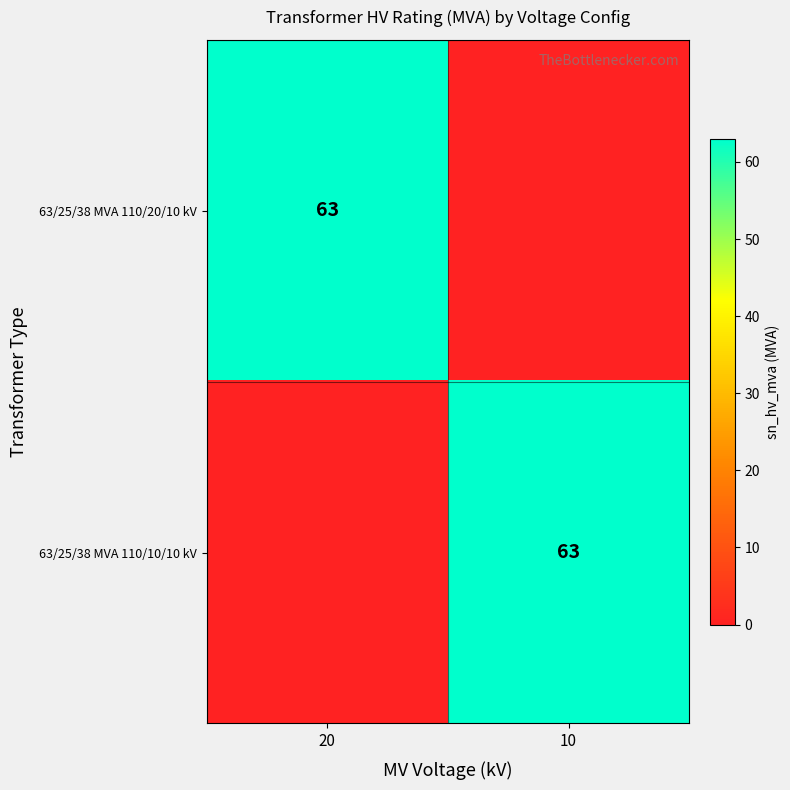

The 63/25/38 MVA 110/20/10 kV series shows 63 at 20. True or false?

True